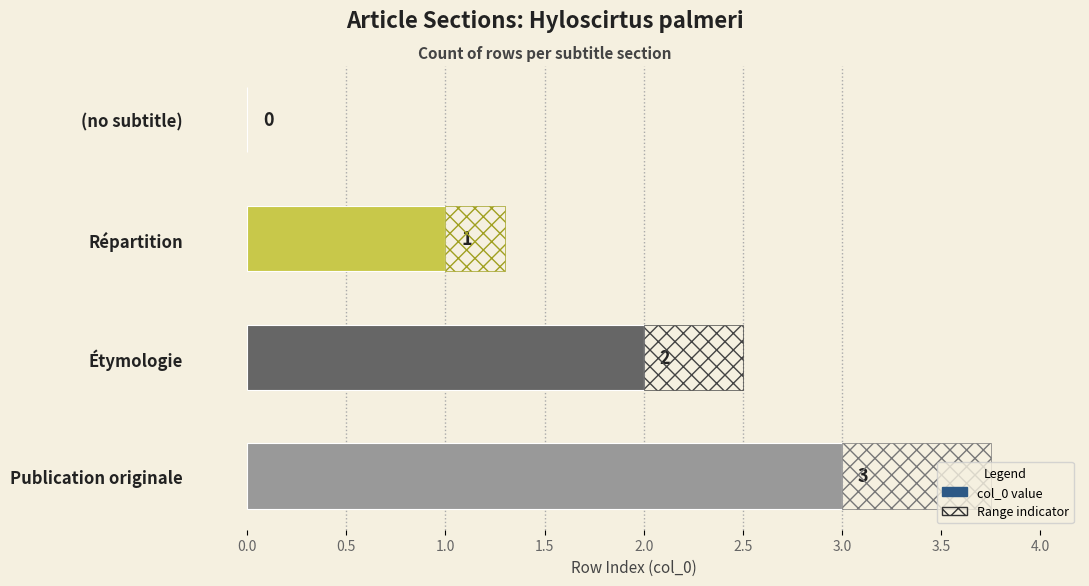

How many bars are there in total?

4